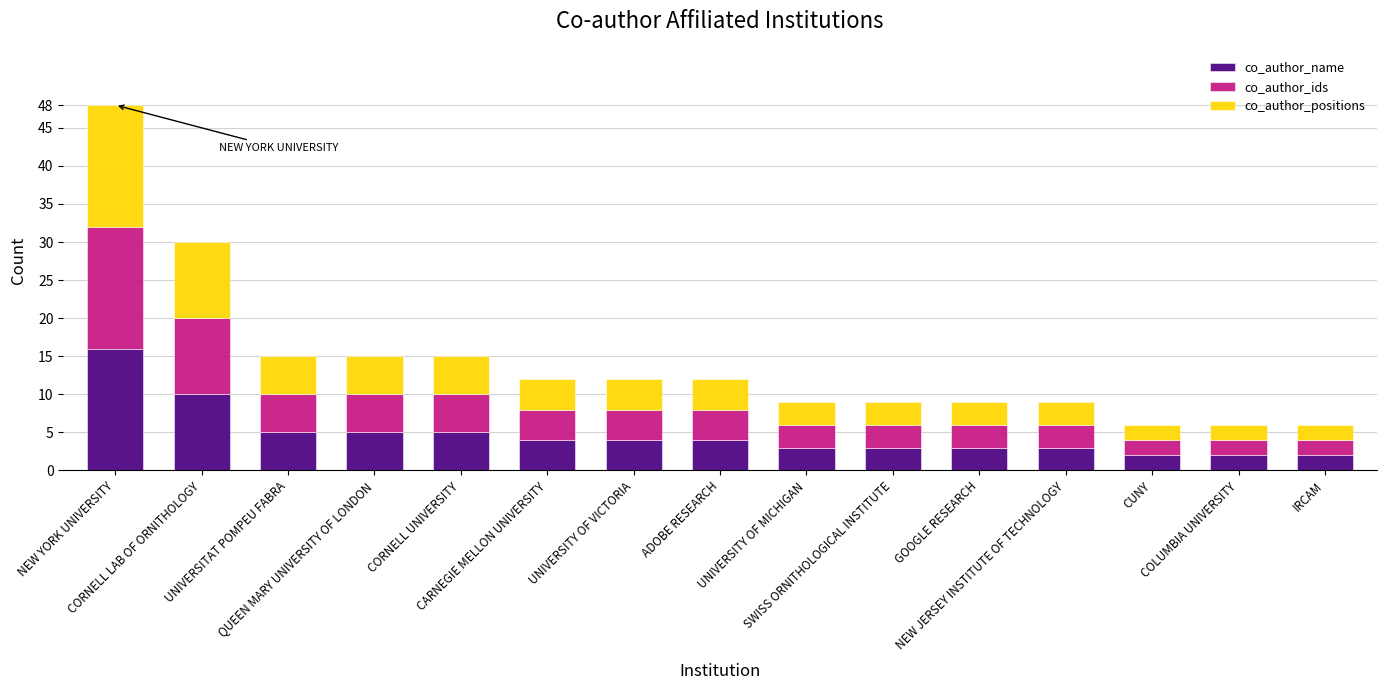

What is the sum of all co_author_name values?

71